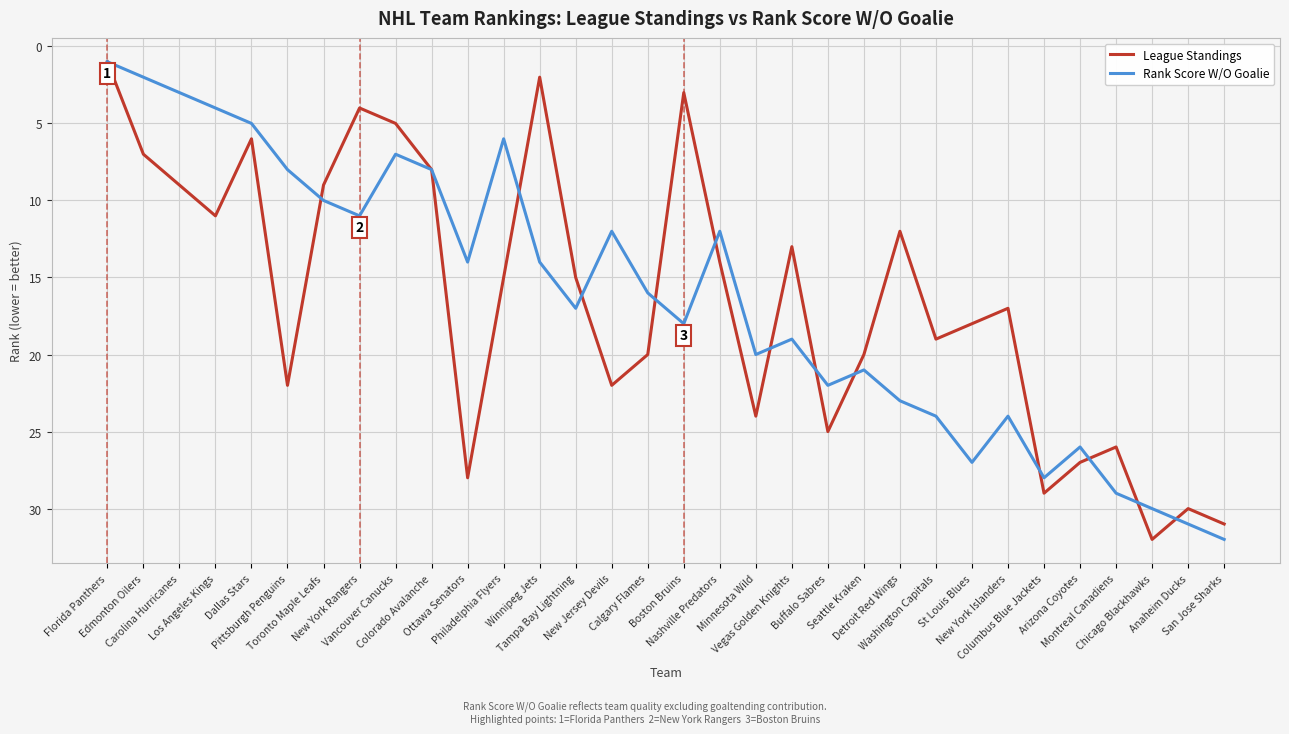

What is the highest value of the League Standings series?

32